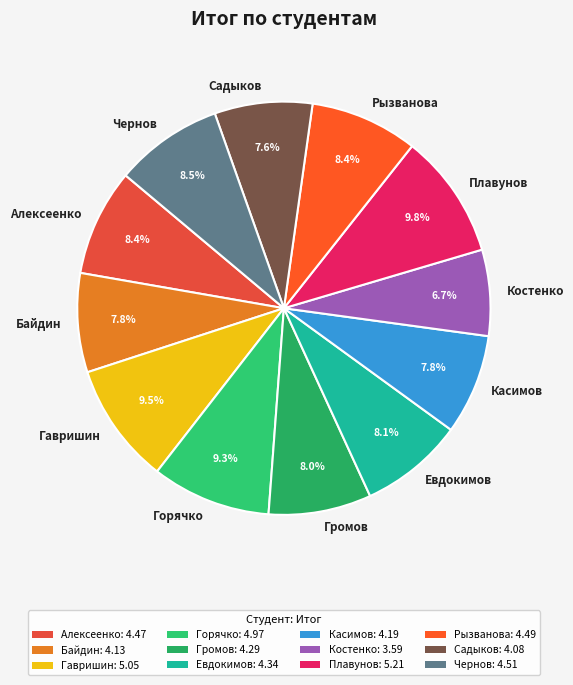

Approximately how many times larger is the value at Садыков compared to Алексеенко?

0.9